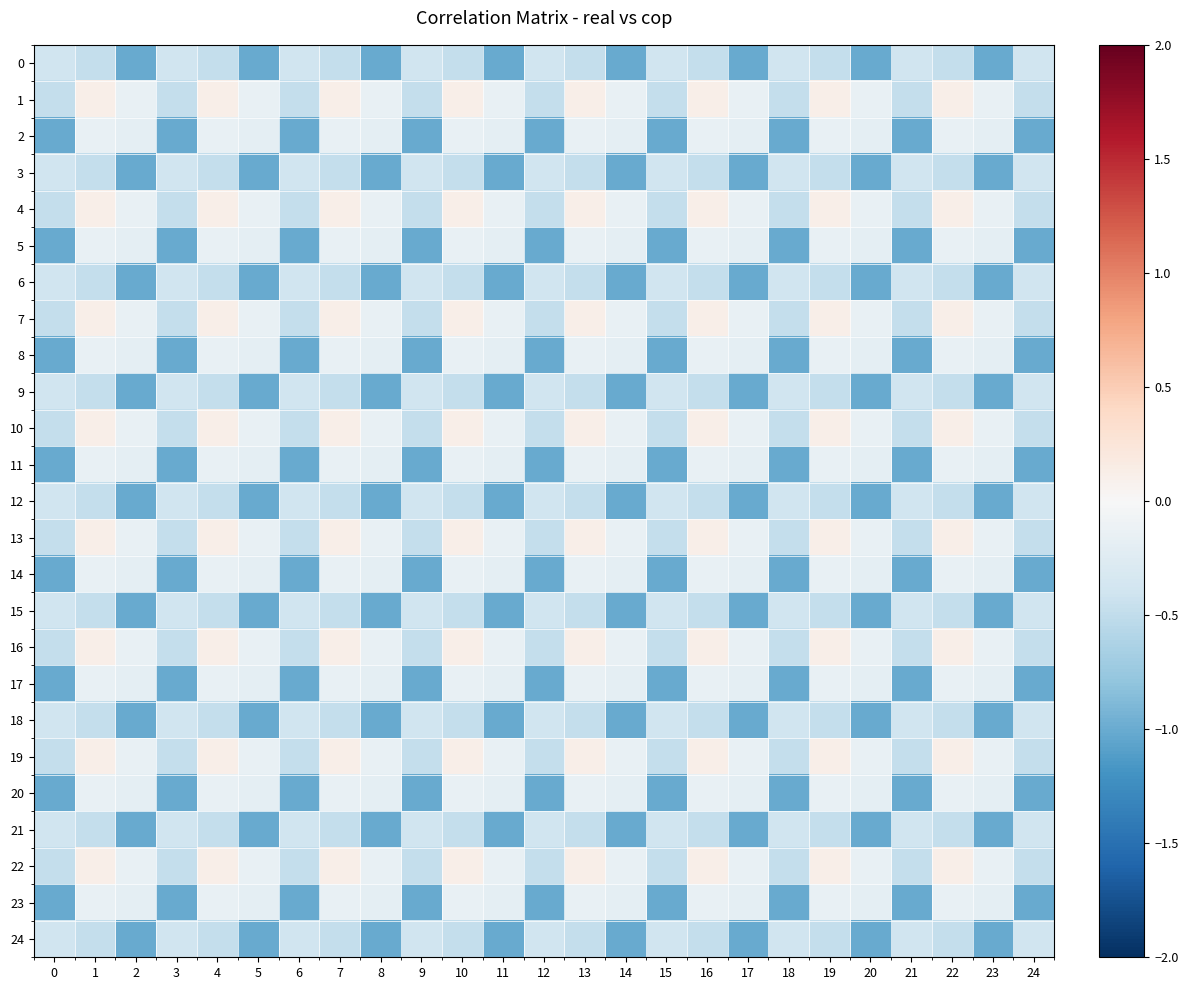

At which category does the chart reach its minimum across all series?

2